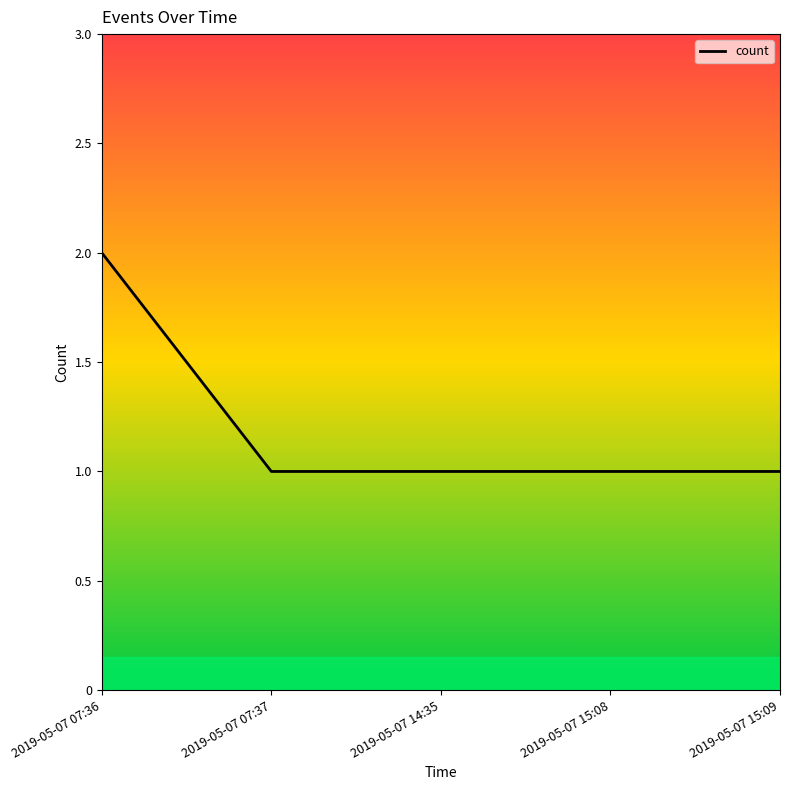

Count the values in the range 1 to 2.

5